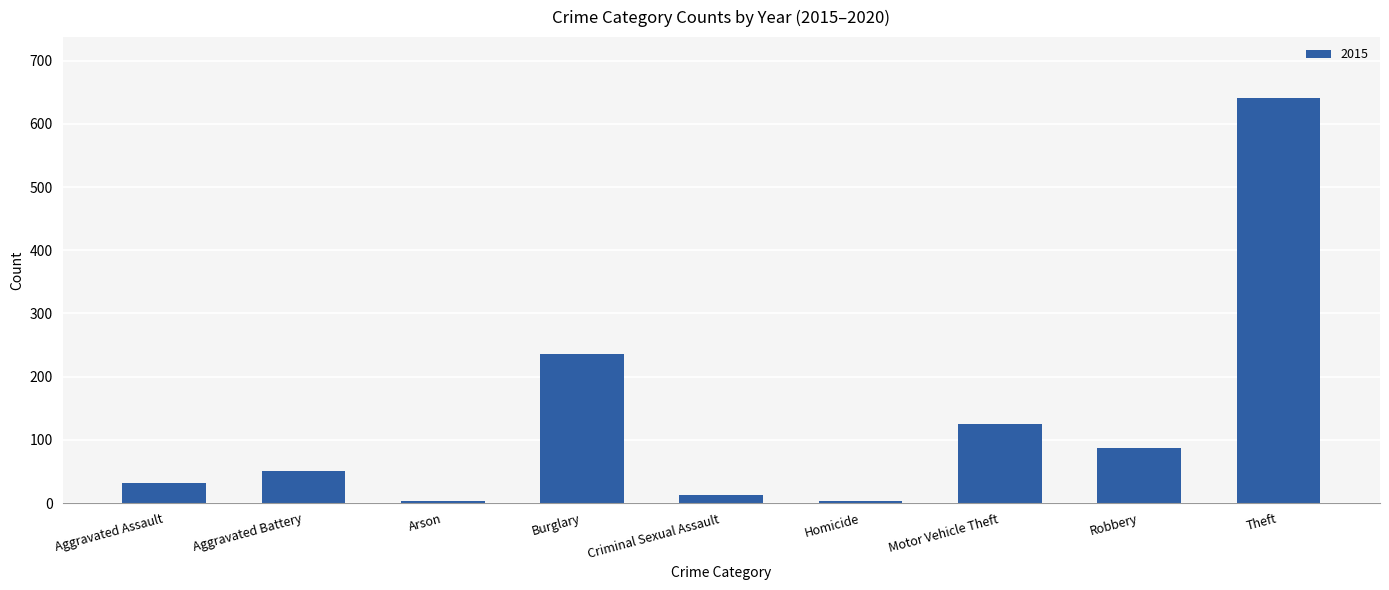

What is the label of the 3rd bar from the right?

Motor Vehicle Theft